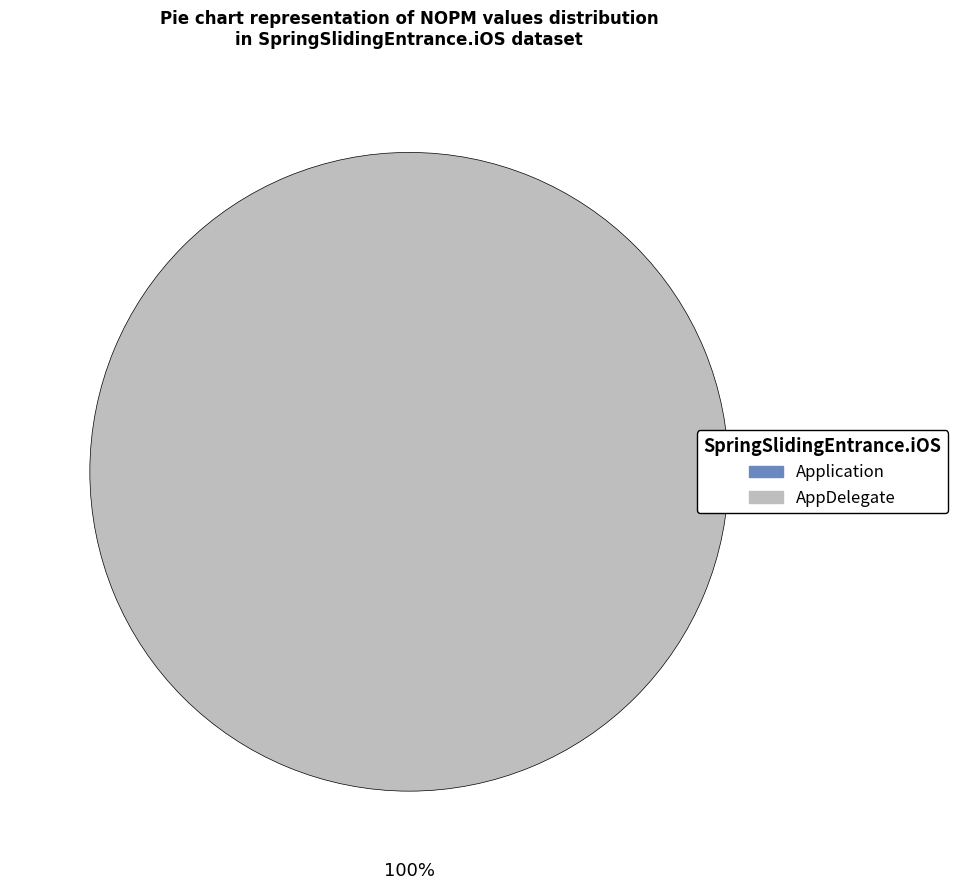

Which category has the smallest portion of the pie?

Application